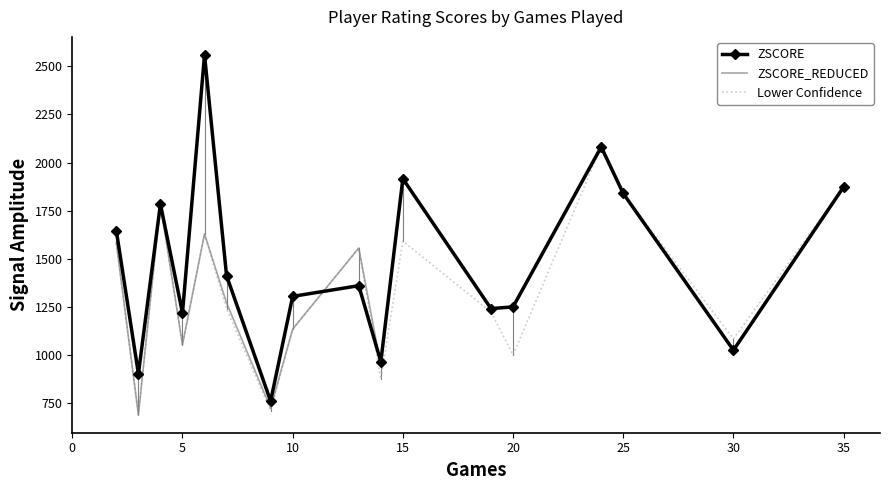

Which series has the widest spread of values?

ZSCORE